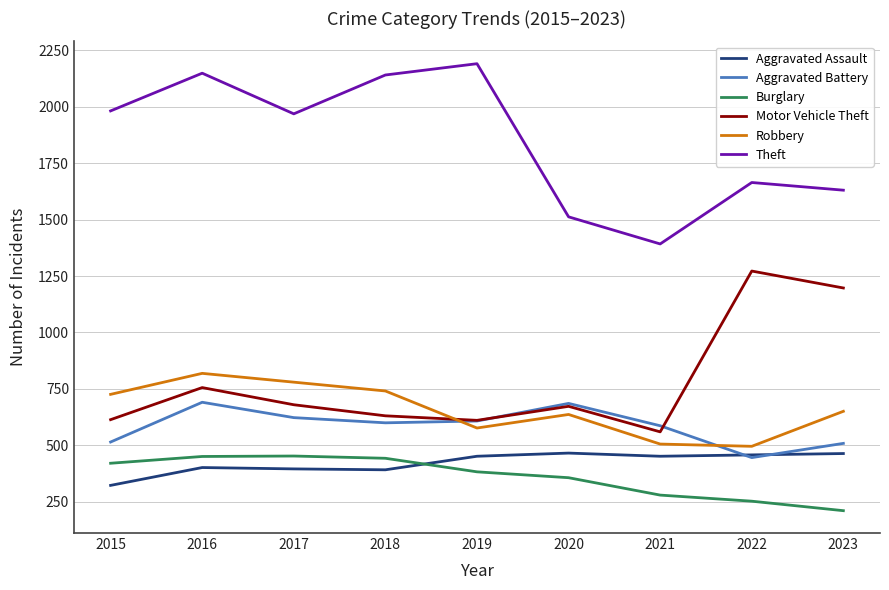

True or false: Motor Vehicle Theft and Aggravated Assault intersect in this chart.

False